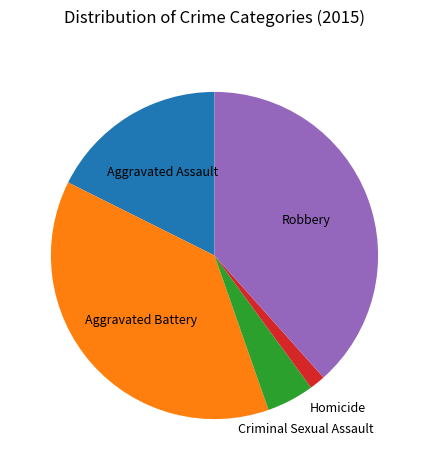

Does any single category account for the majority?

No